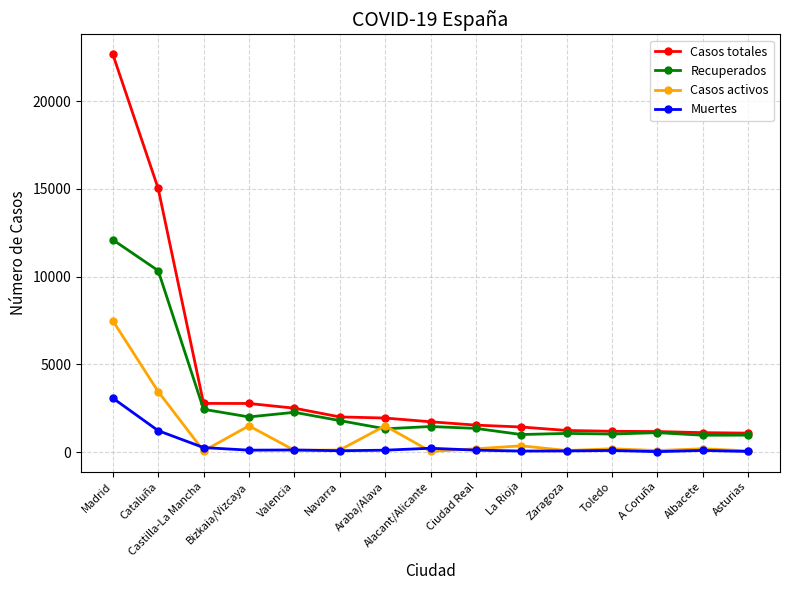

What are all the series names shown in the legend?

Casos totales, Recuperados, Casos activos, Muertes